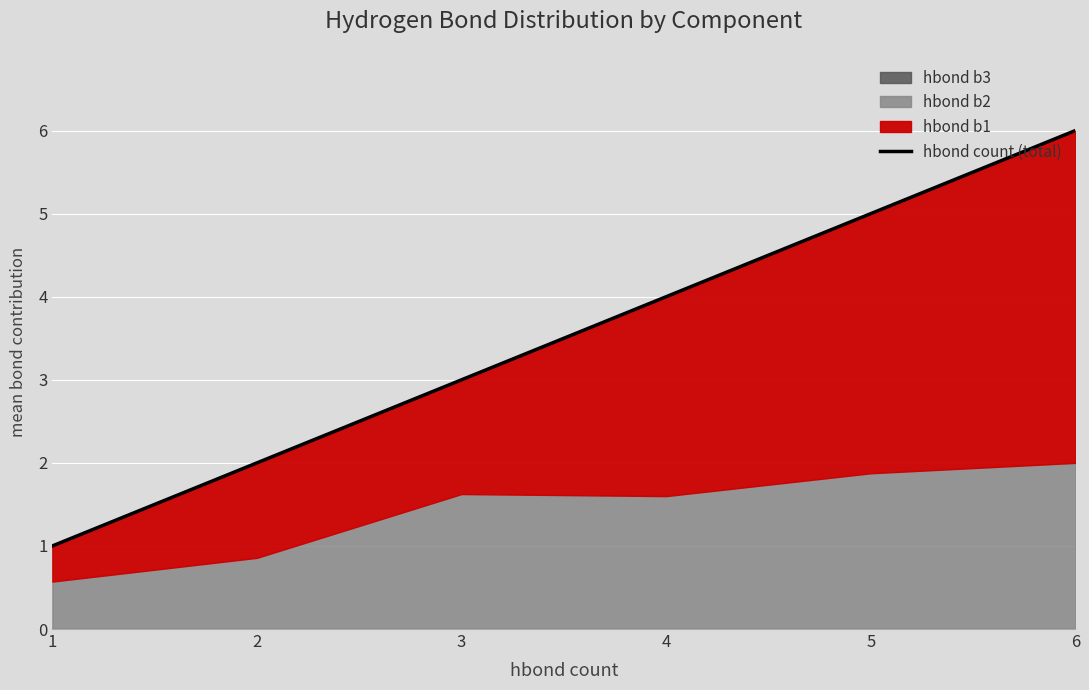

Rank the categories by value from highest to lowest.

6, 5, 4, 3, 2, 1